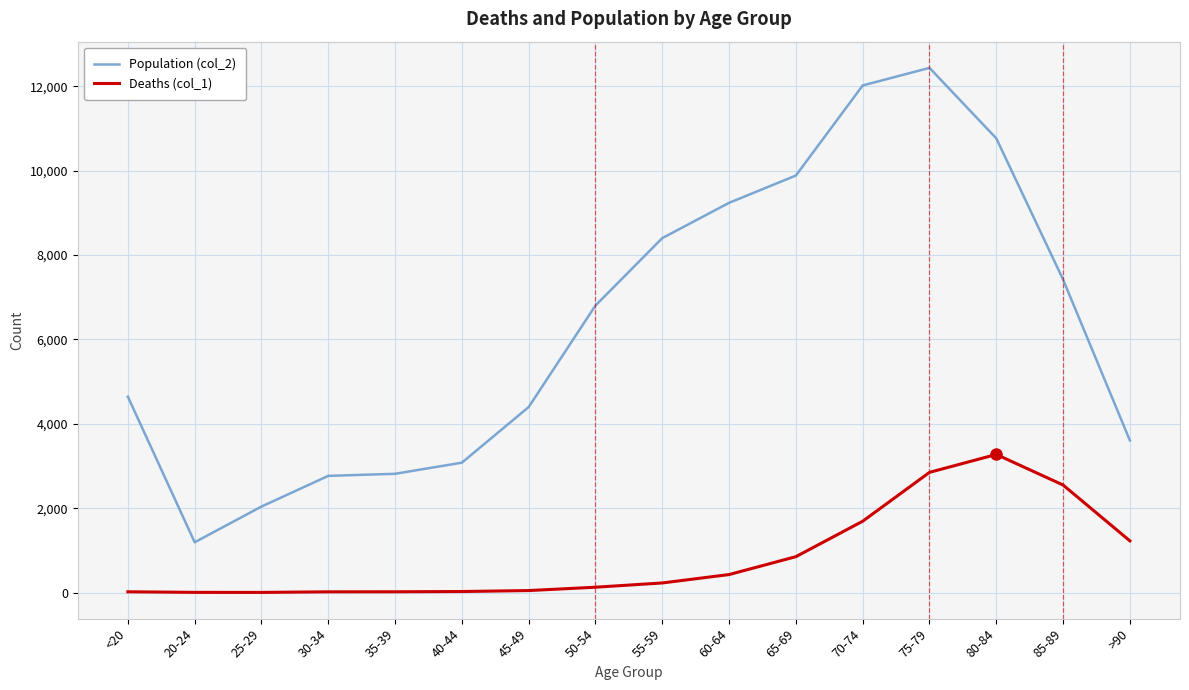

What is the difference between the second highest and second lowest values in the Deaths (col_1) series?

2844